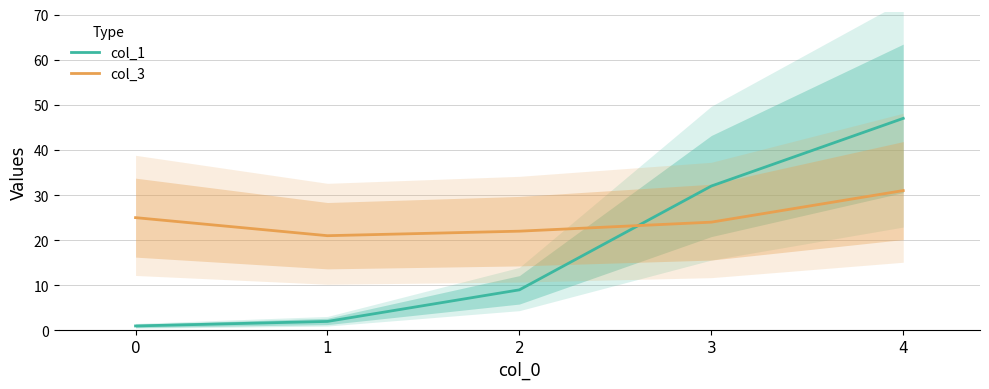

Which series has the widest spread of values?

col_1